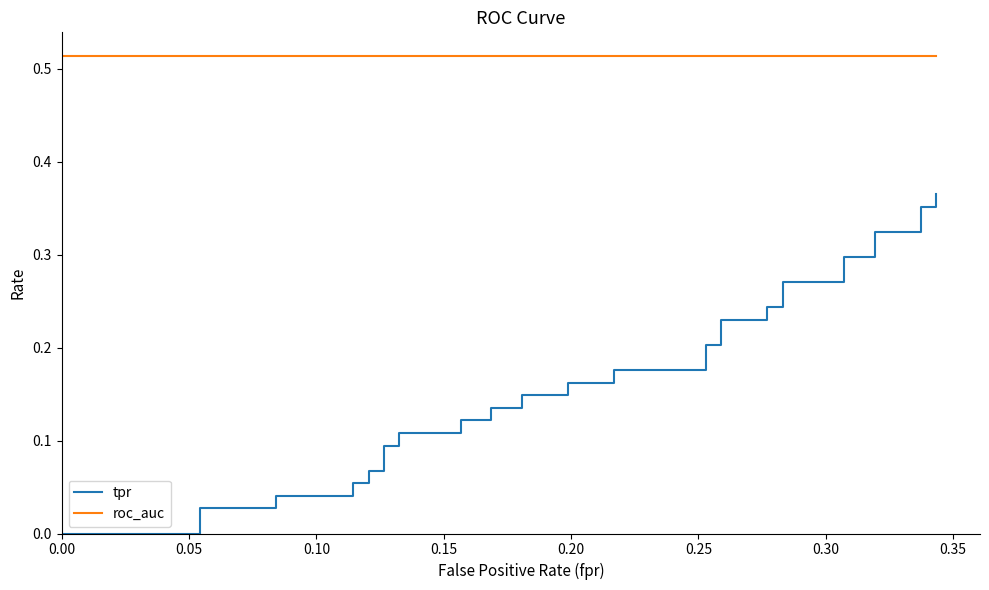

What is the lowest value of the roc_auc series?

0.5